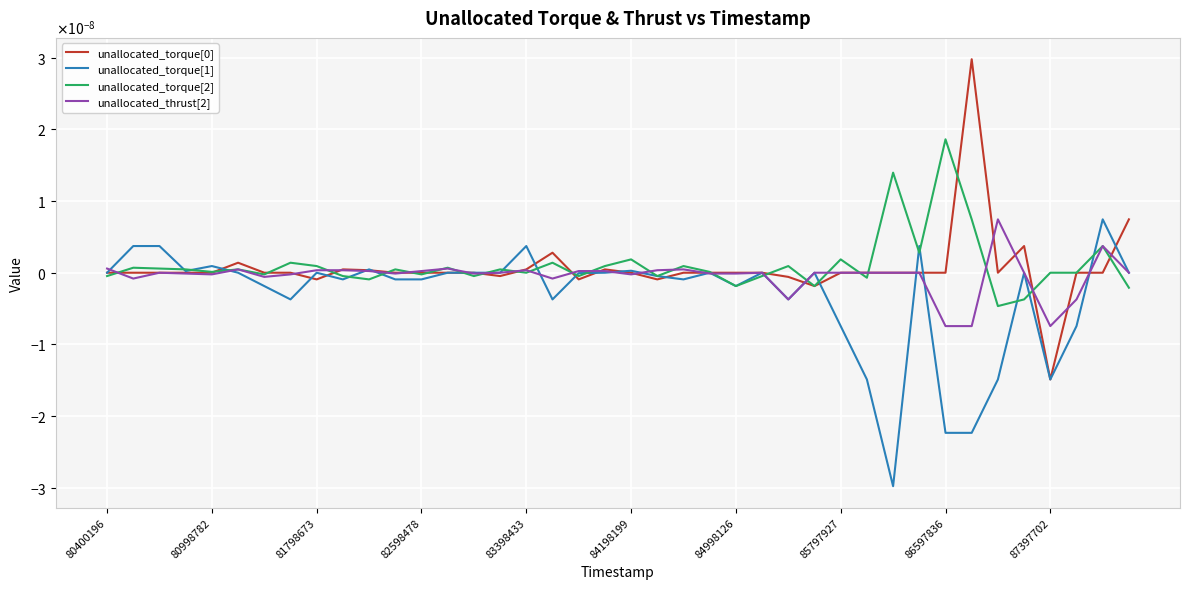

At how many categories does at least one series exceed 0?

32